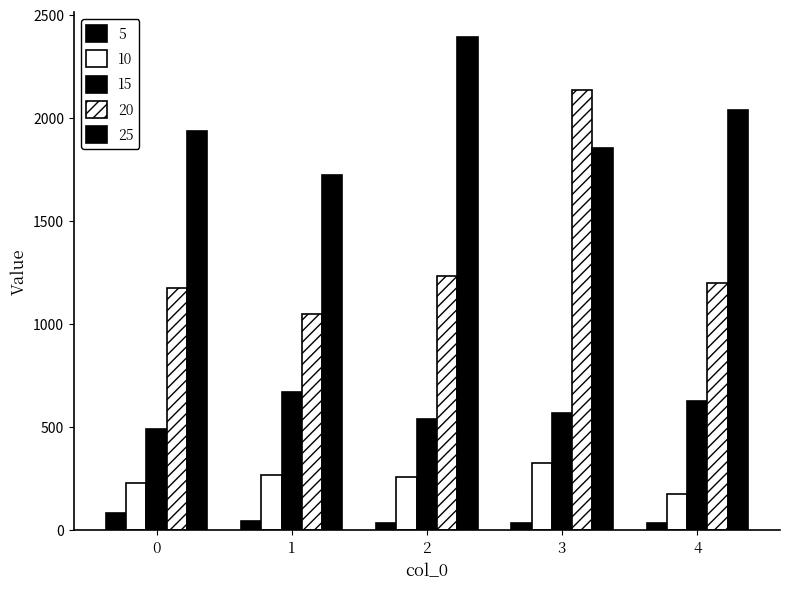

How many bars are there in each group?

5